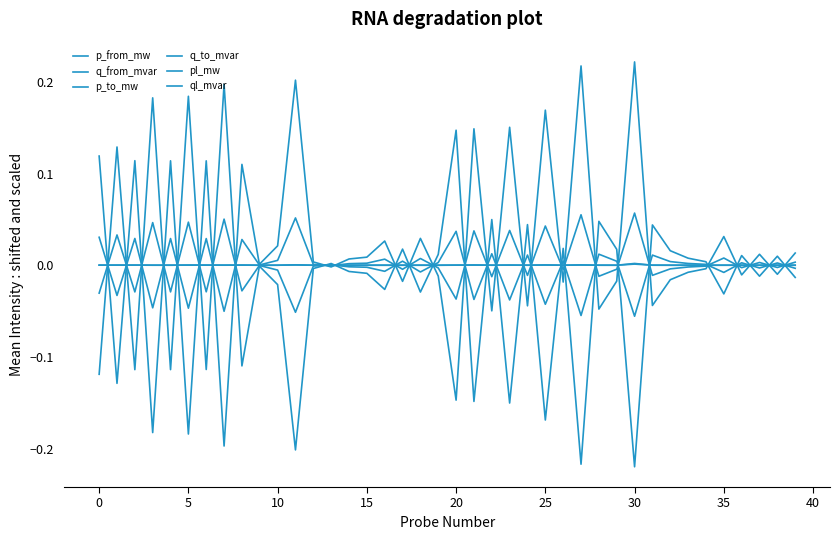

How many lines are shown in the chart?

6